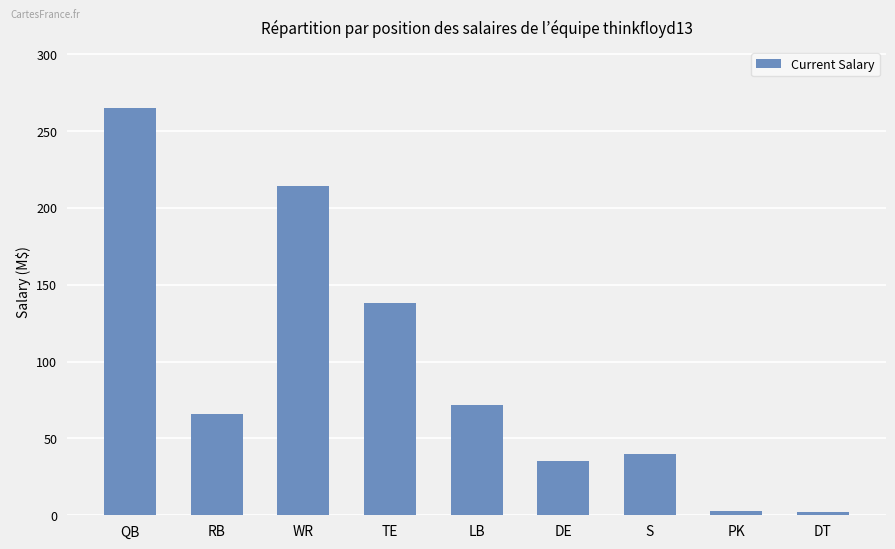

What is the sum of all values?

835